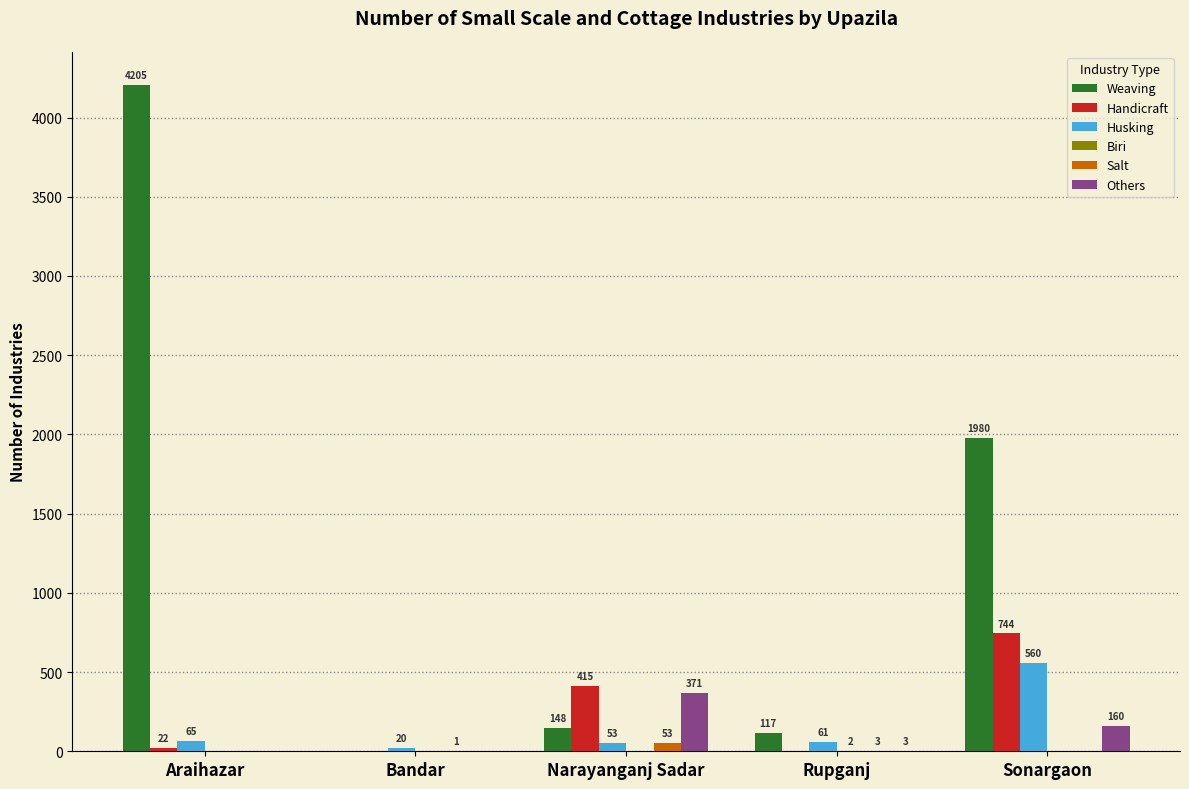

The value of Handicraft at Bandar is 516. True or false?

False